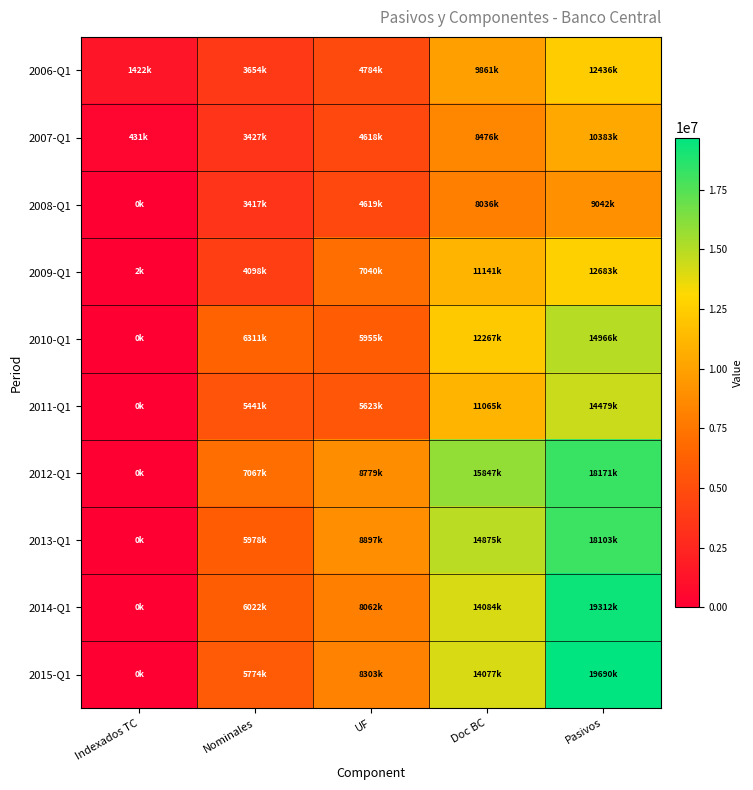

Which series has the largest total across all categories?

2012-Q1